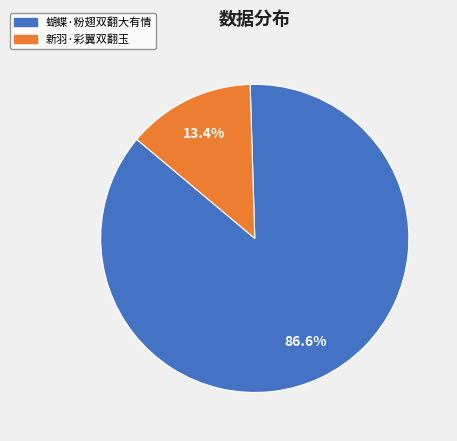

The 蝴蝶·粉翅双翻大有情 slice represents 87% of the pie. True or false?

True